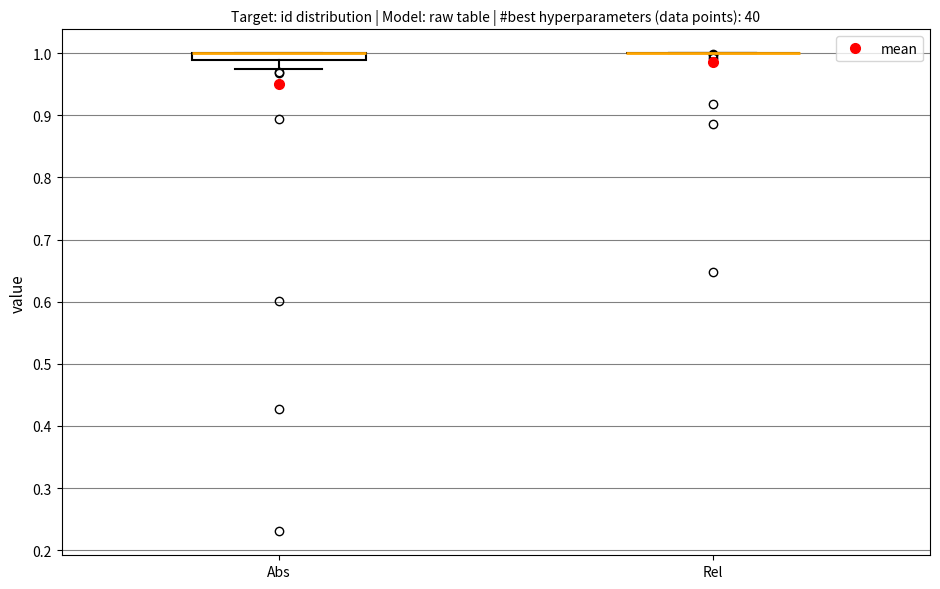

Comparing the boxes themselves (not the whiskers), which one is the tallest?

Abs